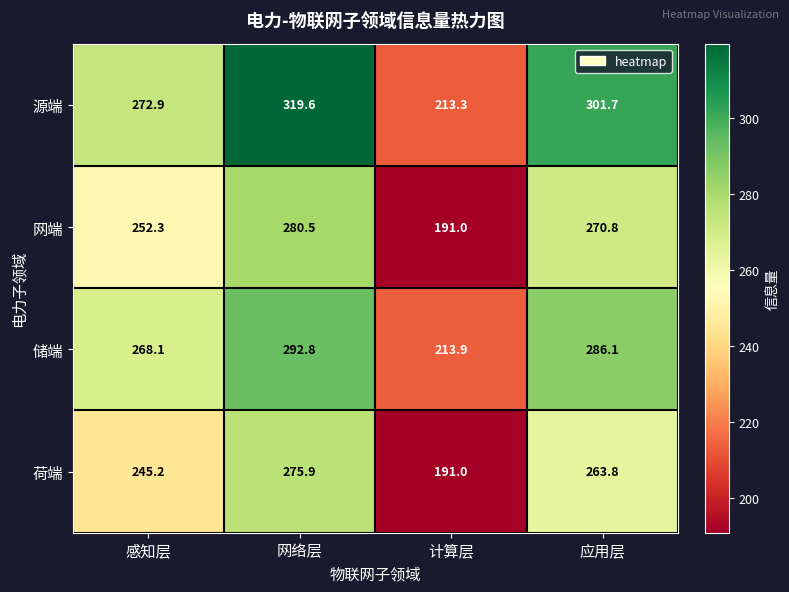

At which category does the chart reach its minimum across all series?

计算层